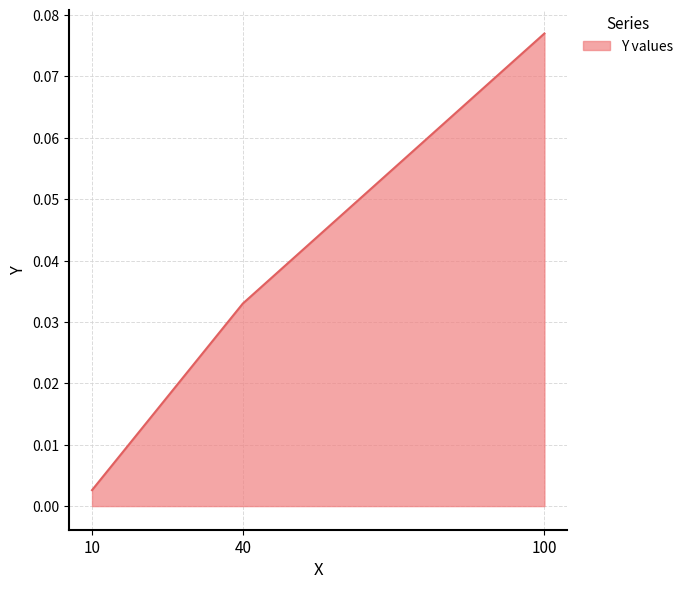

Does the chart display data point markers on the line(s)?

No